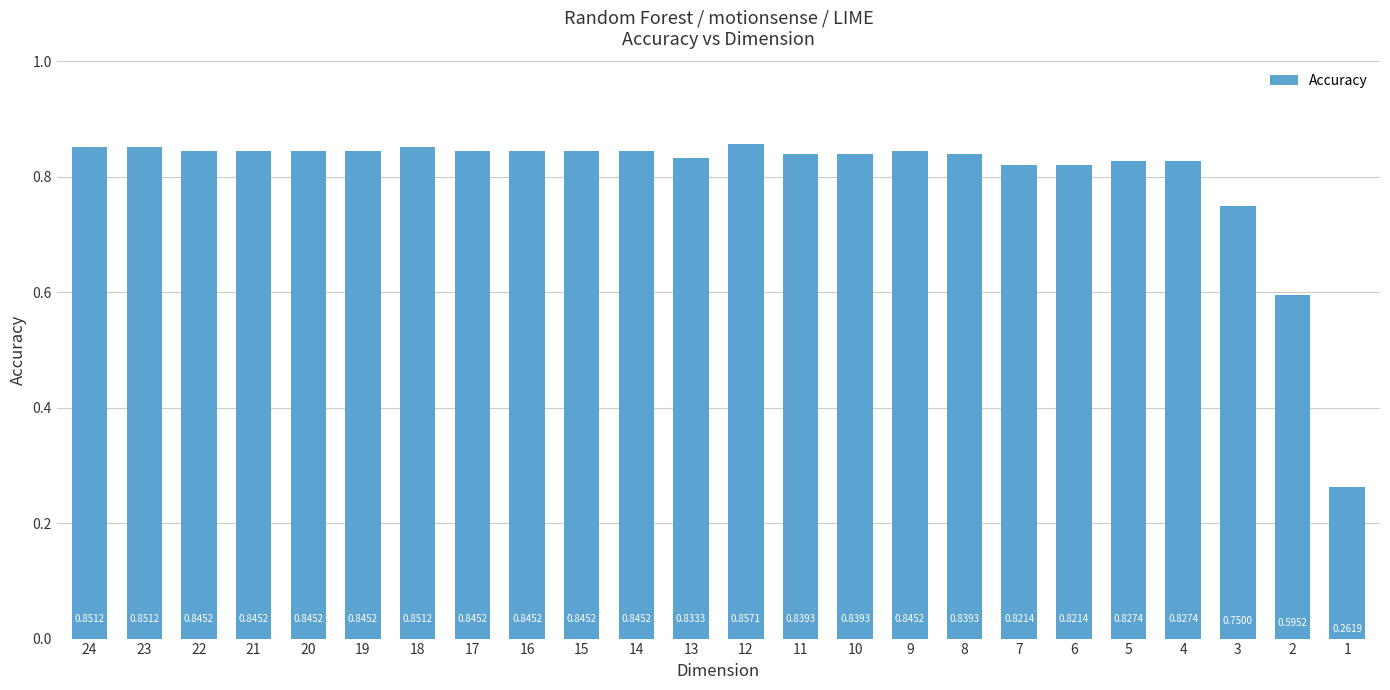

The value at 20 is 0.2. True or false?

False